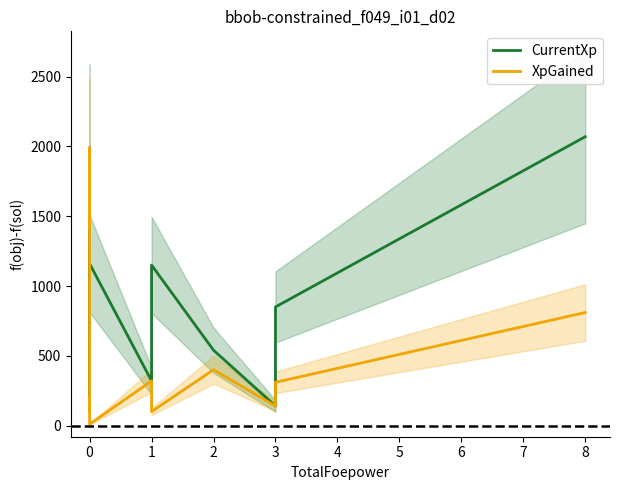

What is the highest value of the CurrentXp series?

2070